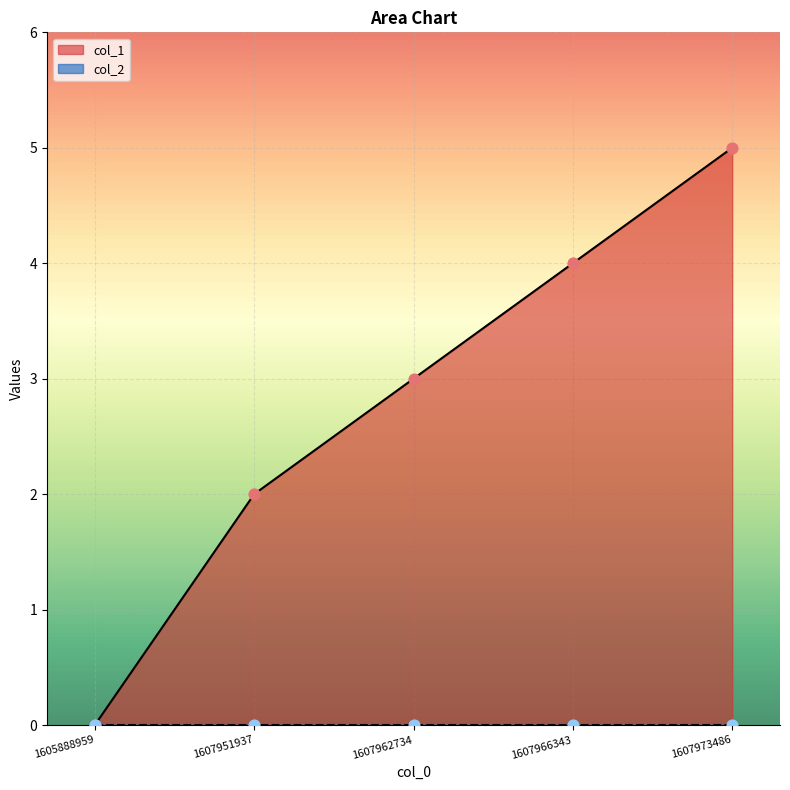

Approximately how many times larger is the value at 1607962734 compared to 1607973486?

0.6